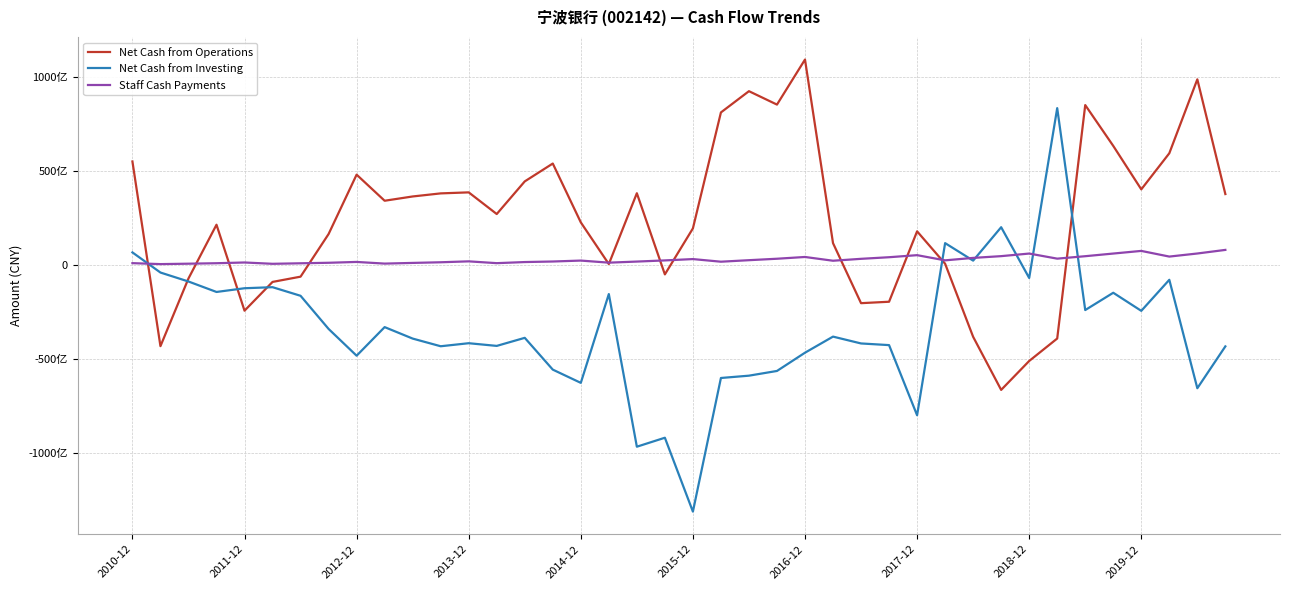

What are all the series names shown in the legend?

Net Cash from Operations, Net Cash from Investing, Staff Cash Payments